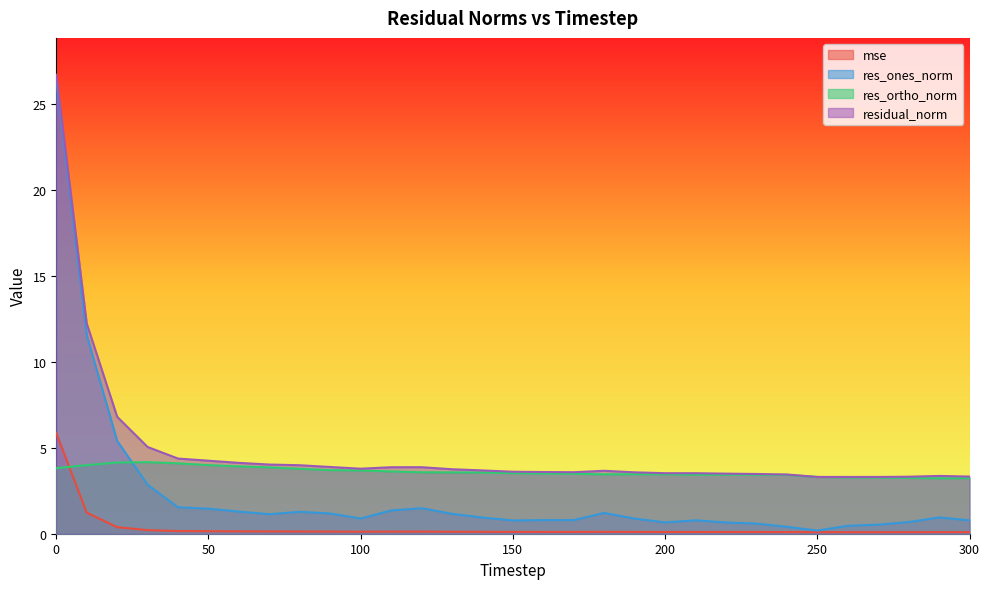

In res_ones_norm, how many points are lower than both neighbors (excluding endpoints)?

6